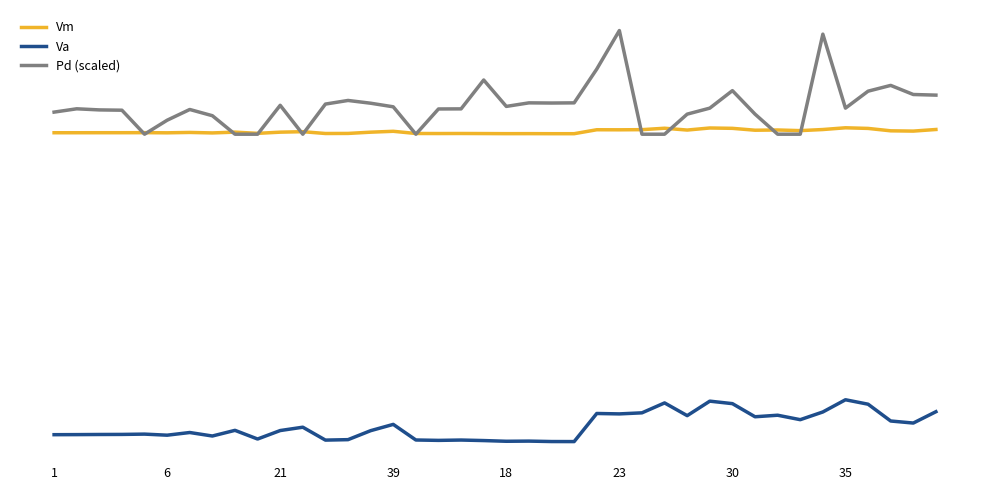

True or false: Pd (scaled) and Va intersect in this chart.

False